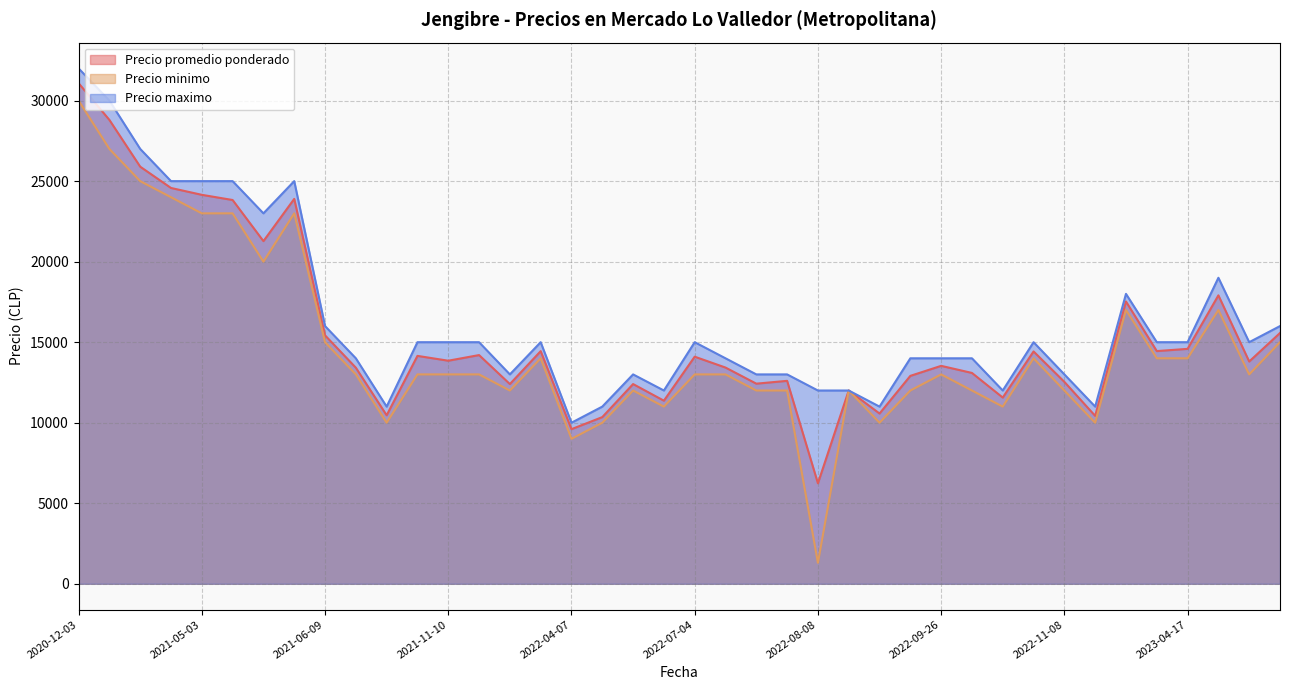

At which category is the sum across all series the highest?

2020-12-03